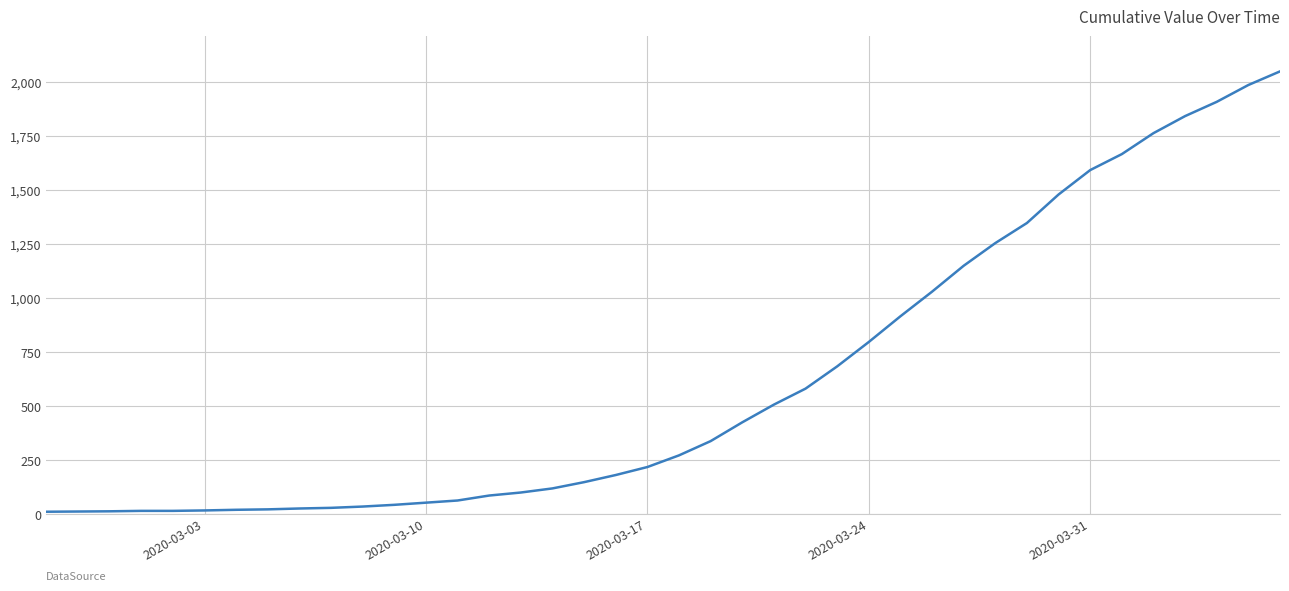

What is the greatest value displayed?

2048